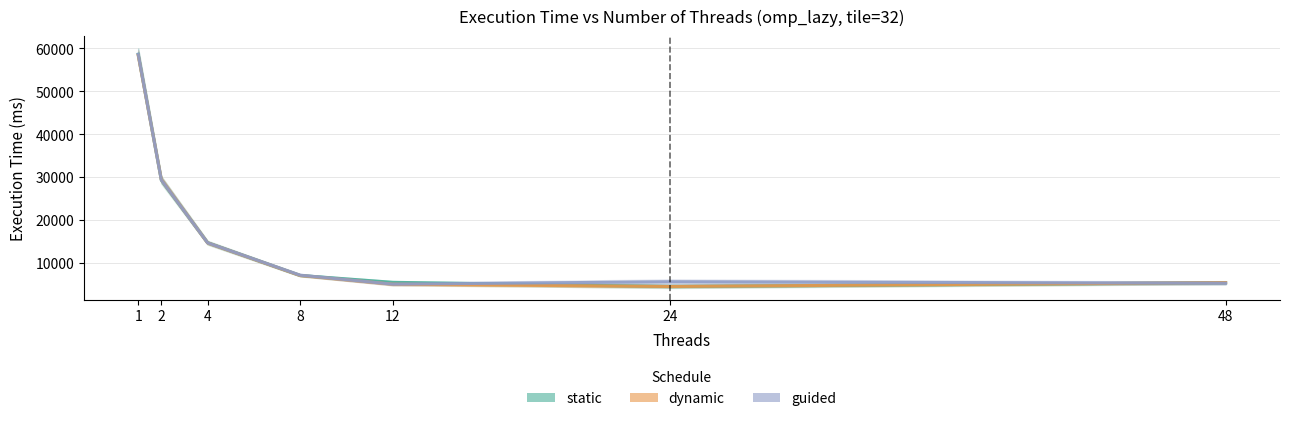

What is the difference between the maximum and second lowest values in the guided series?

53286.3